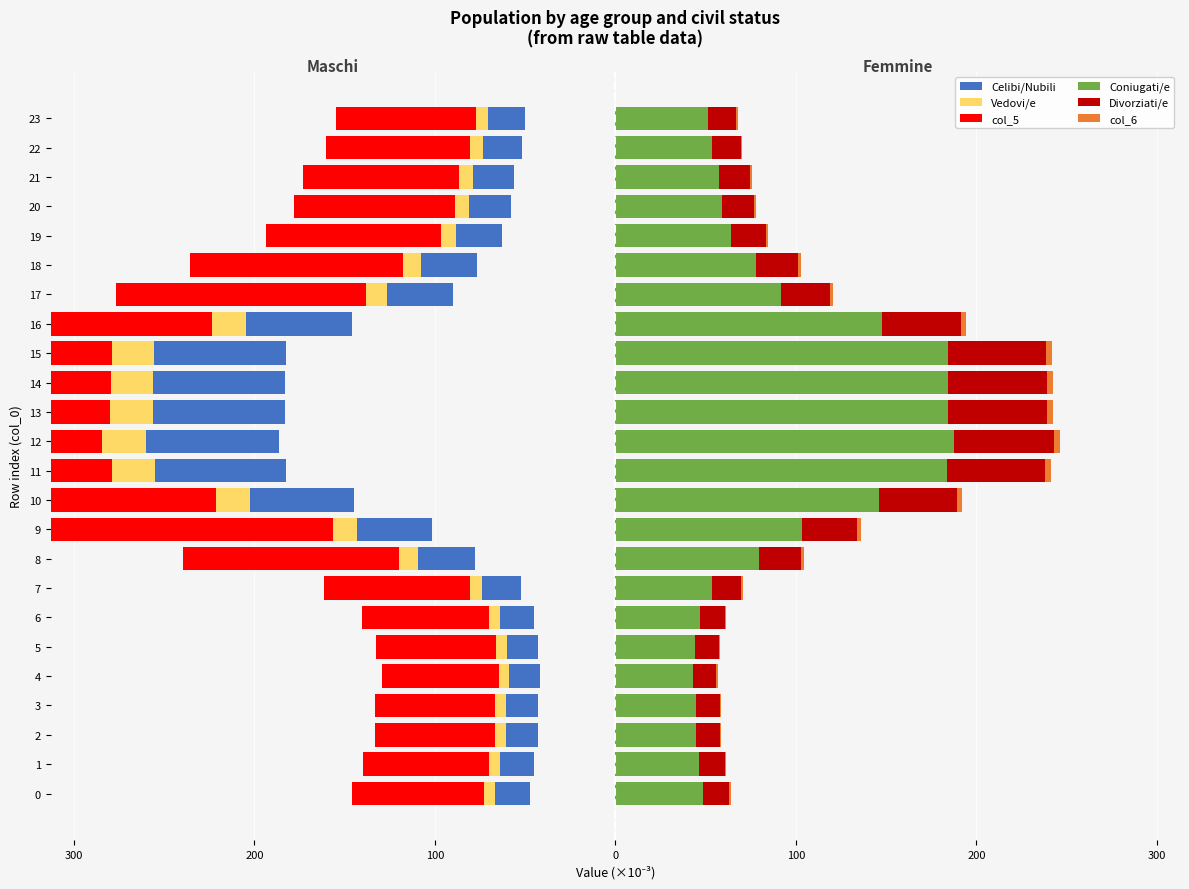

What is the maximum value for col_5?

-64.6